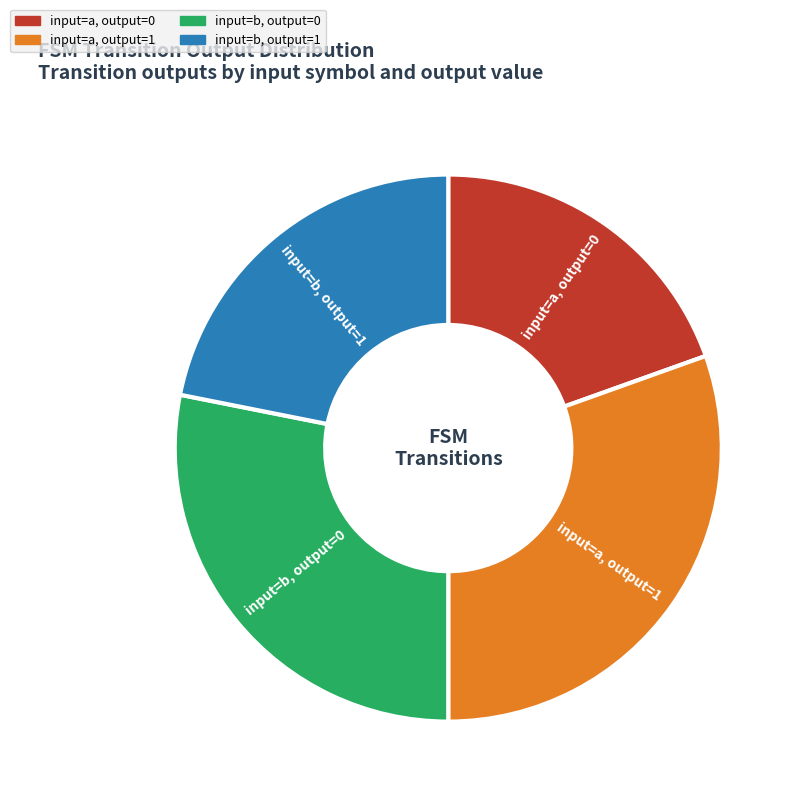

What is the largest slice in the pie chart?

input=a, output=1